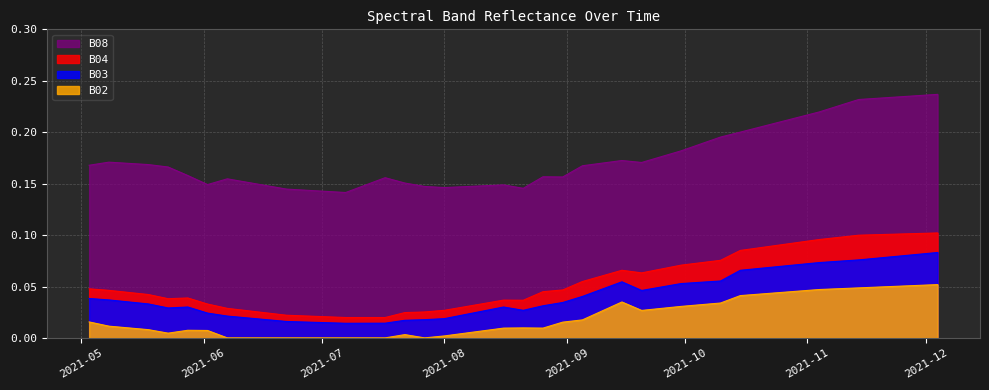

Which series has the widest spread of values?

B08